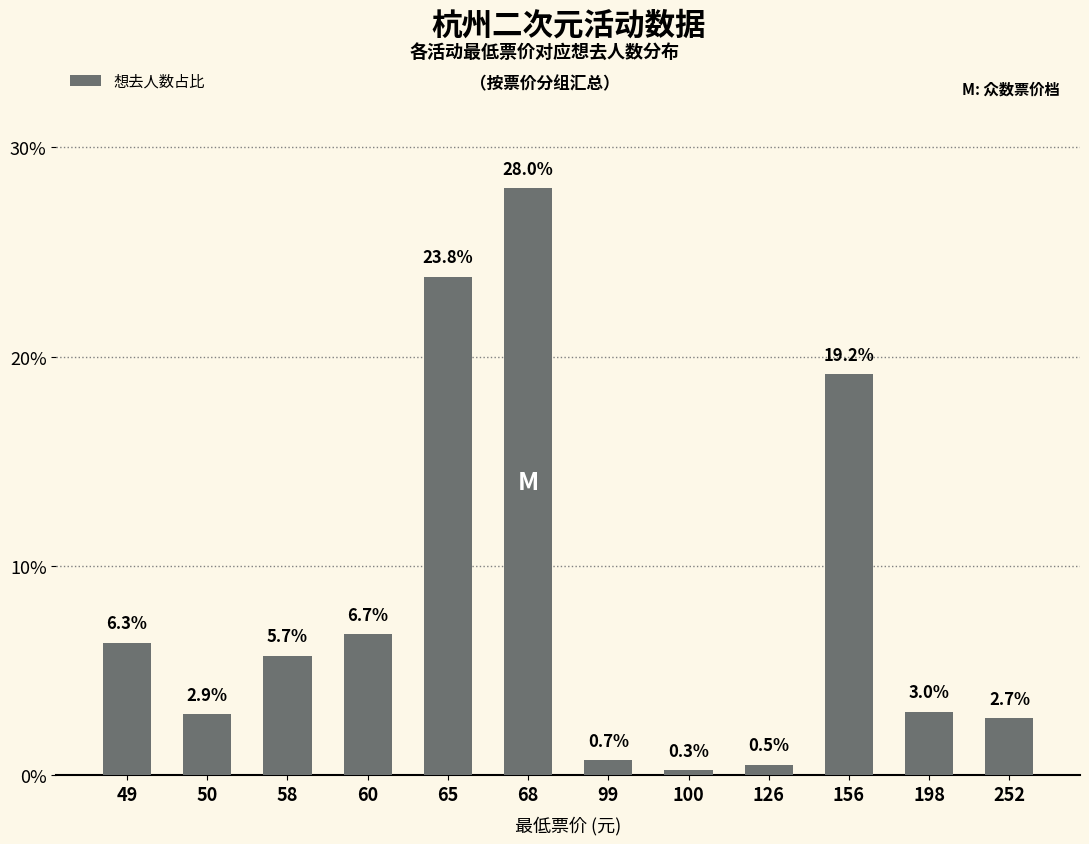

Count the number of data series in this chart.

1